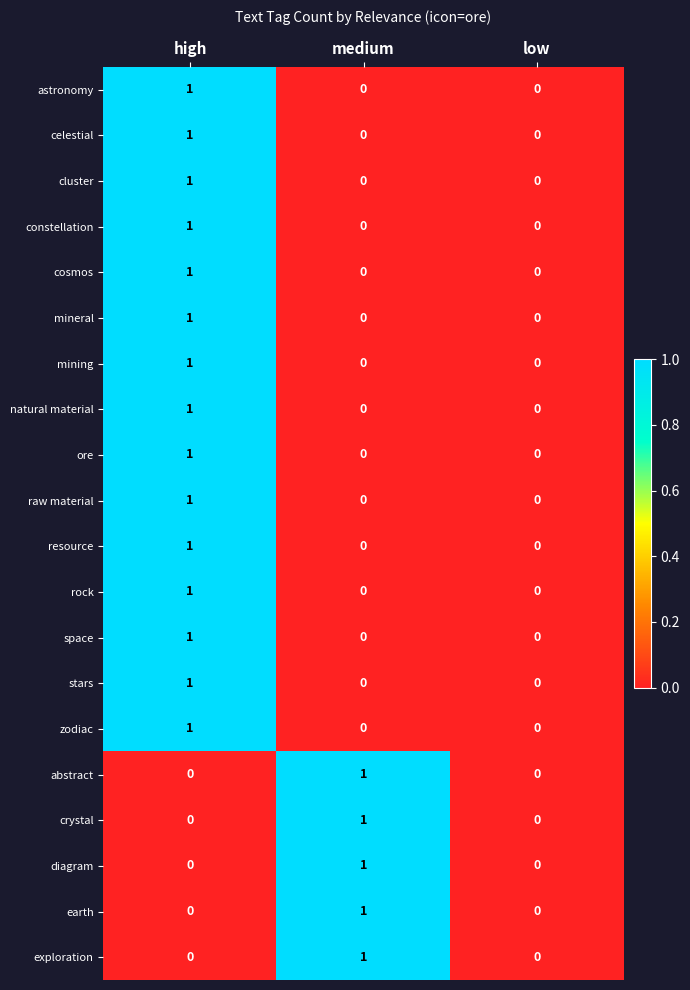

At which category is the sum across all series the highest?

high